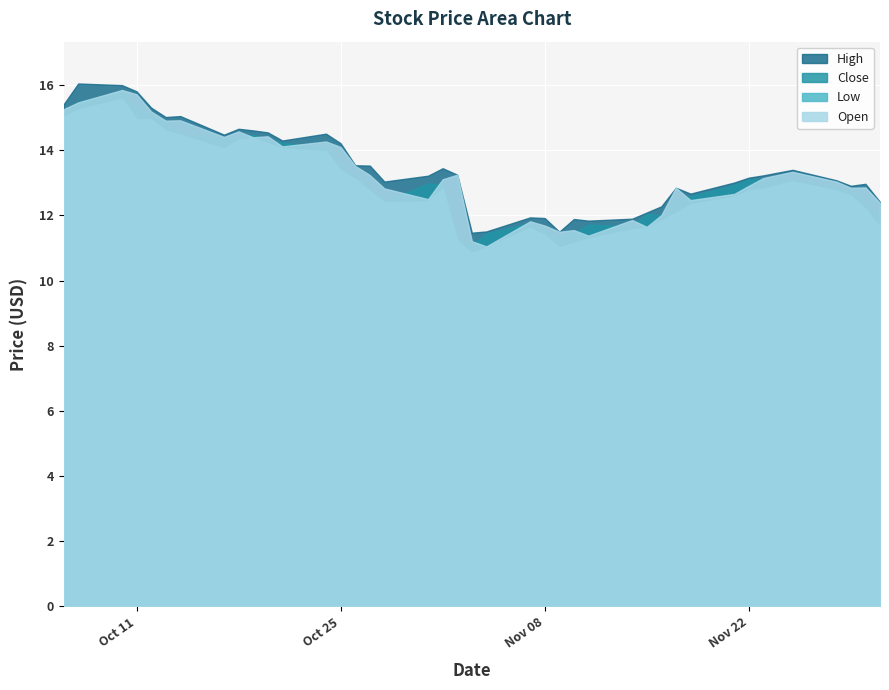

What is the smallest value displayed?

10.8